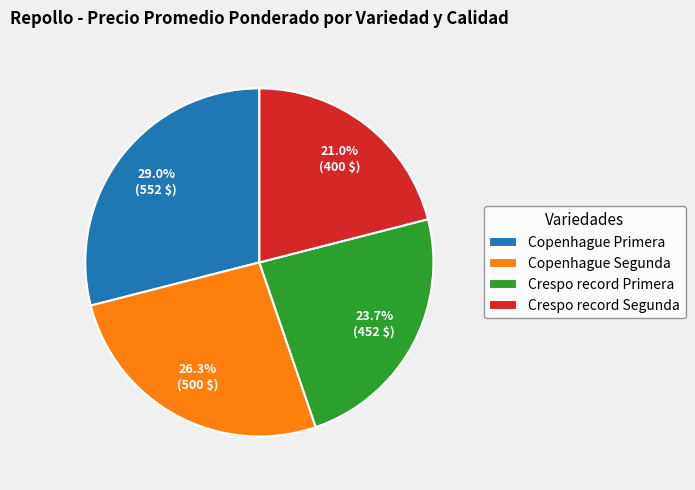

Is it true that Copenhague Segunda is 16% of the pie?

False